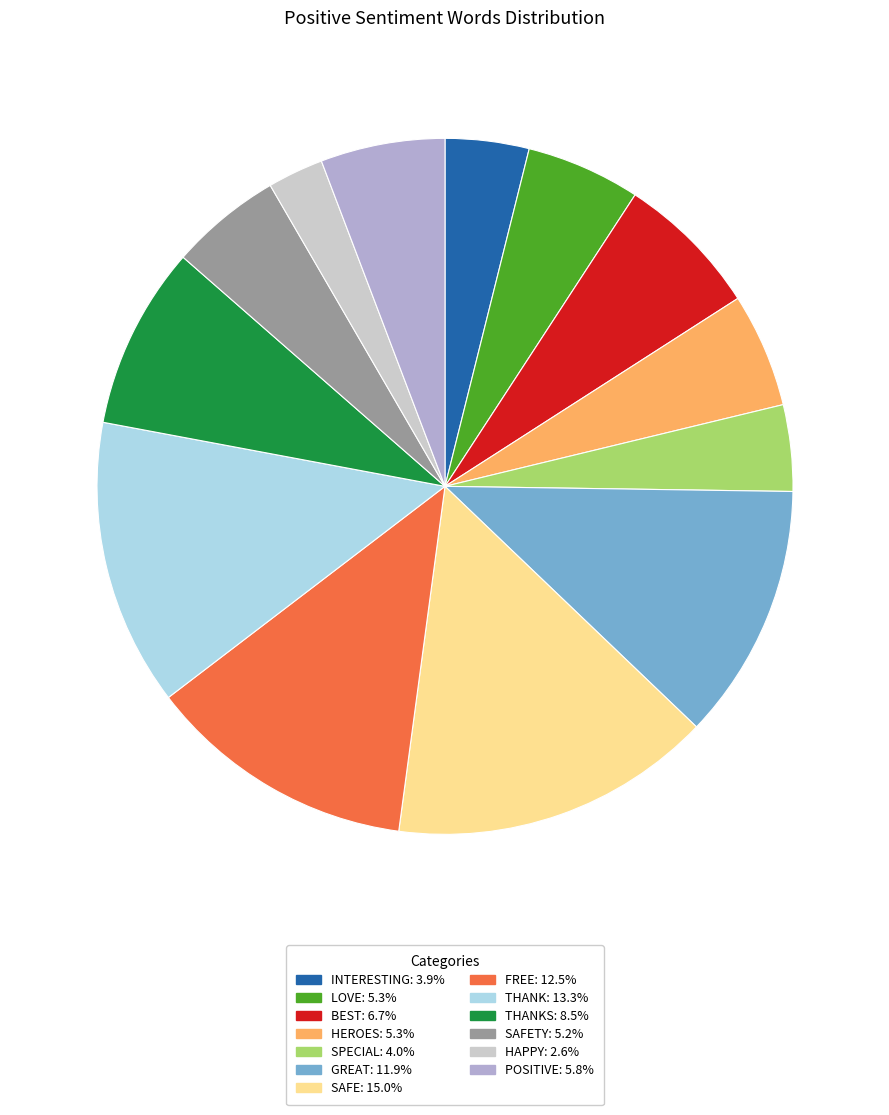

Count the number of slices in the pie.

13